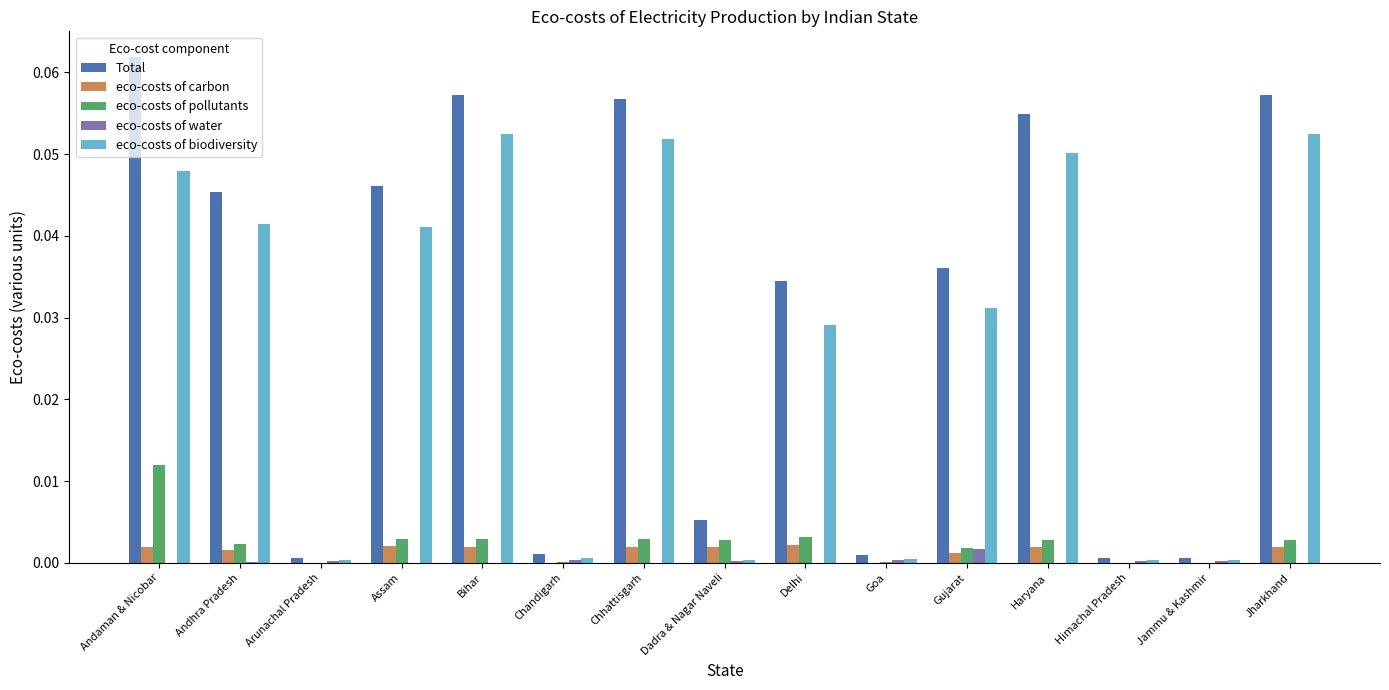

Is the value of eco-costs of pollutants at Arunachal Pradesh greater than the value of eco-costs of biodiversity at Bihar?

No